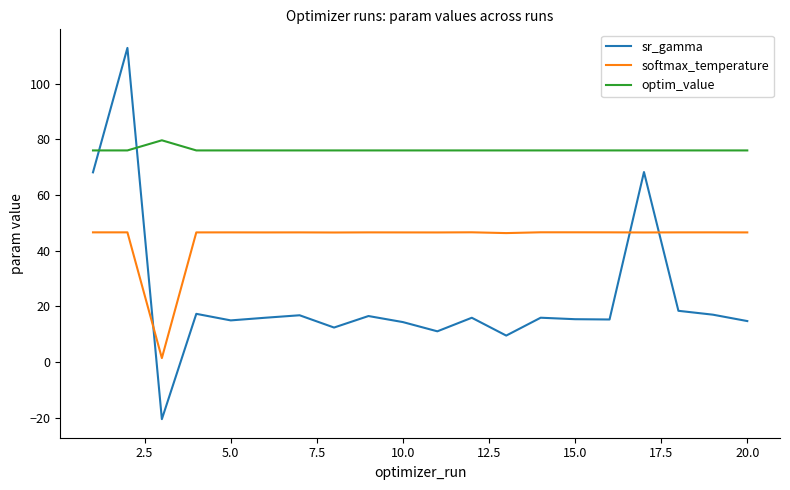

Rank the series by their average value, from lowest to highest.

sr_gamma, softmax_temperature, optim_value